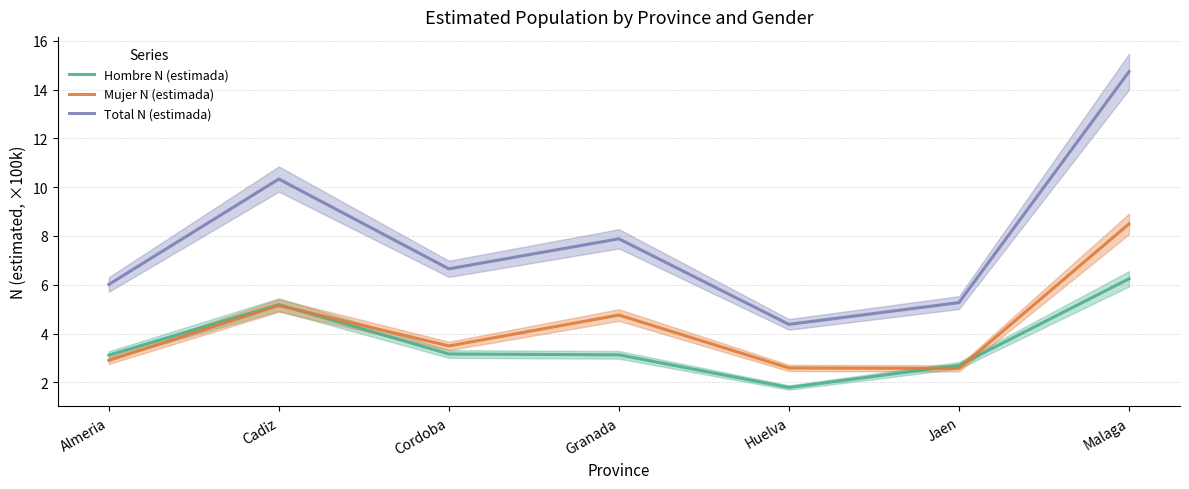

At which label is Hombre N (estimada) closest to 4?

Cordoba